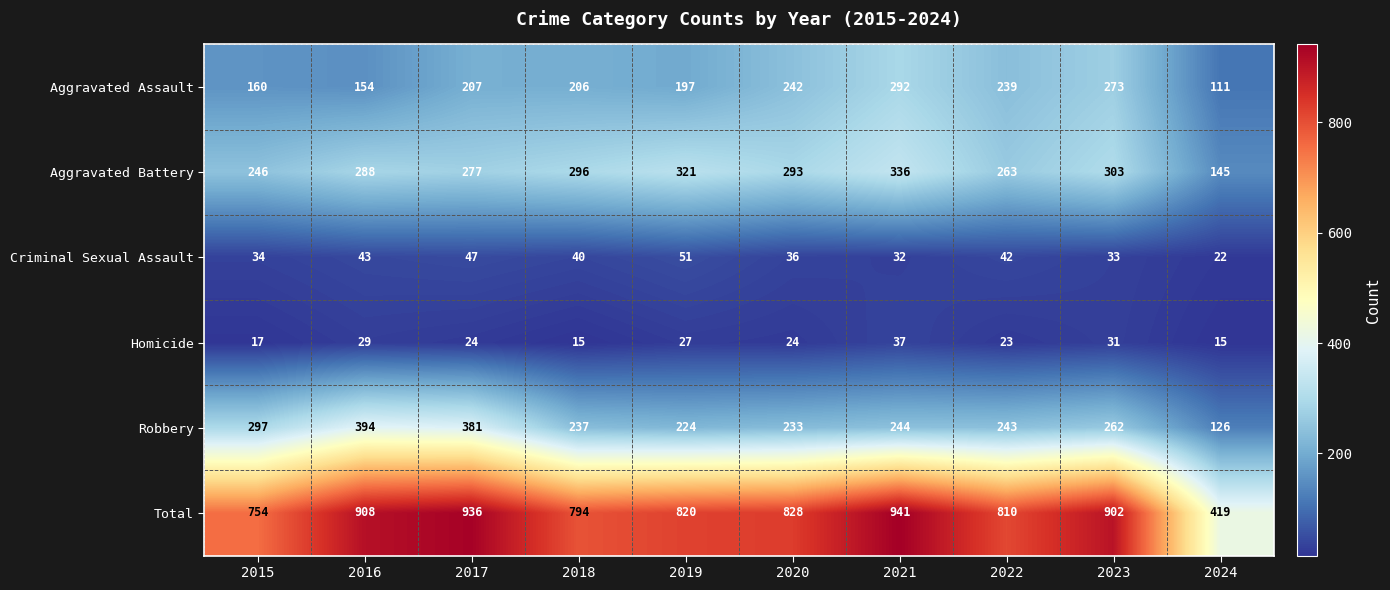

Is it true that Total equals 1457 at 2017?

False